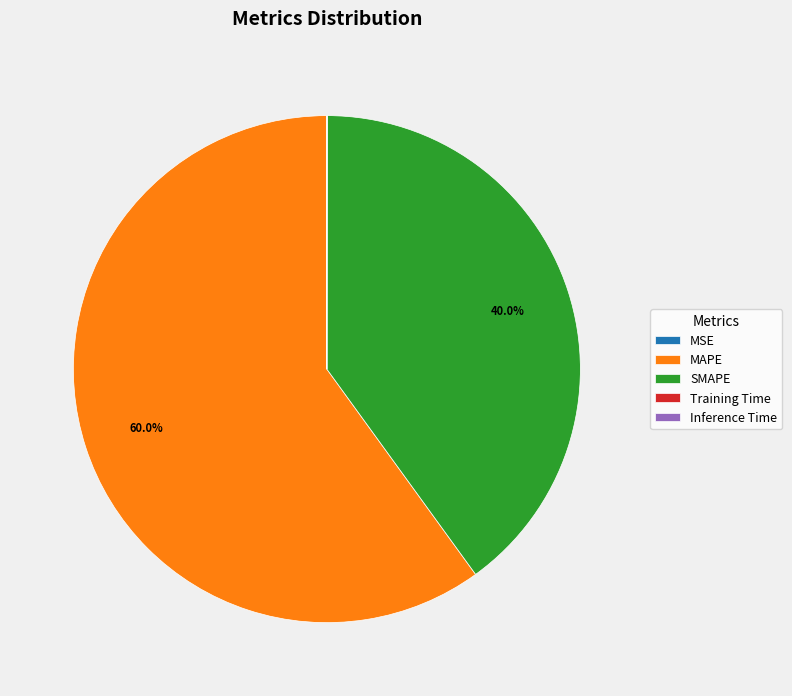

Which category has the biggest portion of the pie?

MAPE